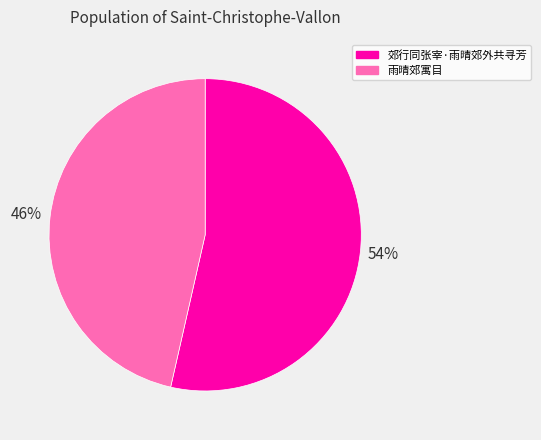

Does 郊行同张宰·雨晴郊外共寻芳 account for over 50% of the chart?

Yes